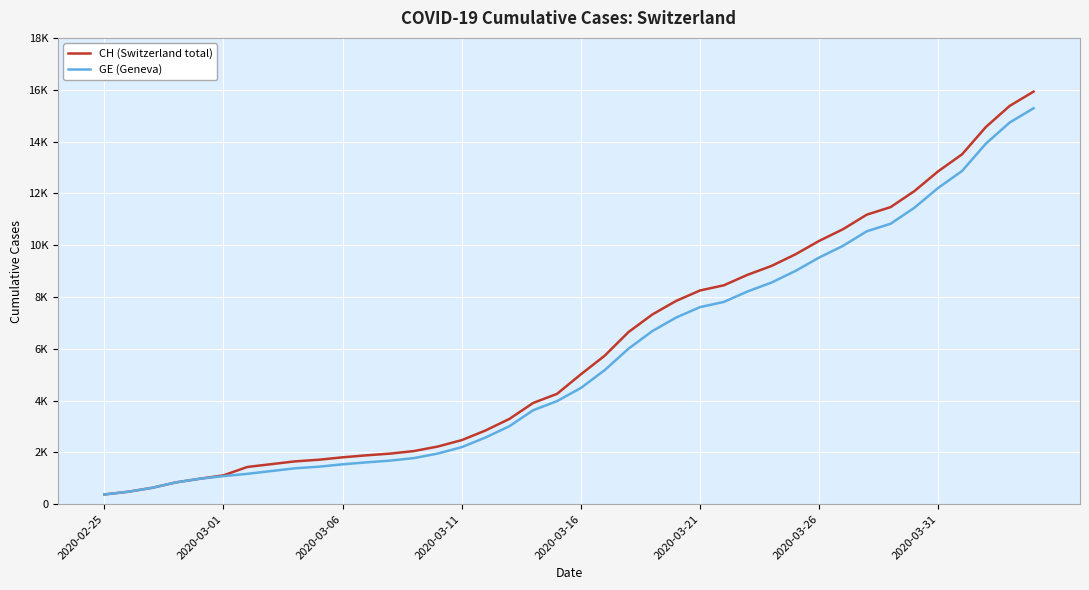

True or false: CH (Switzerland total) and GE (Geneva) cross at least once.

False